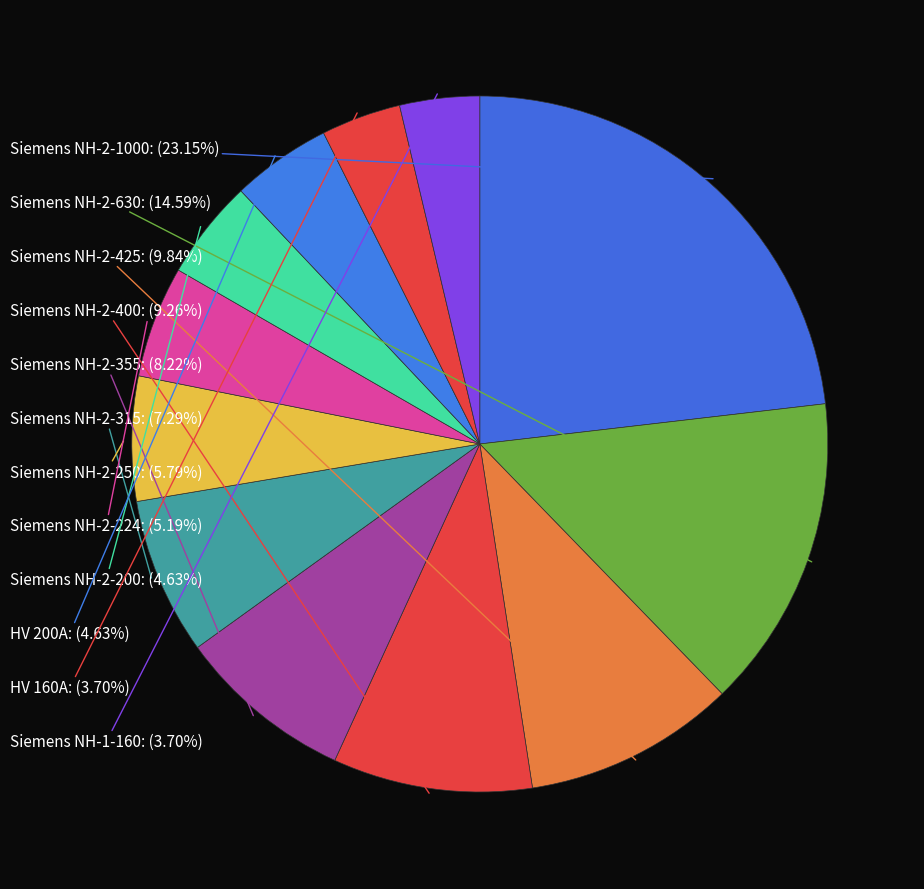

Does any single category account for the majority?

No